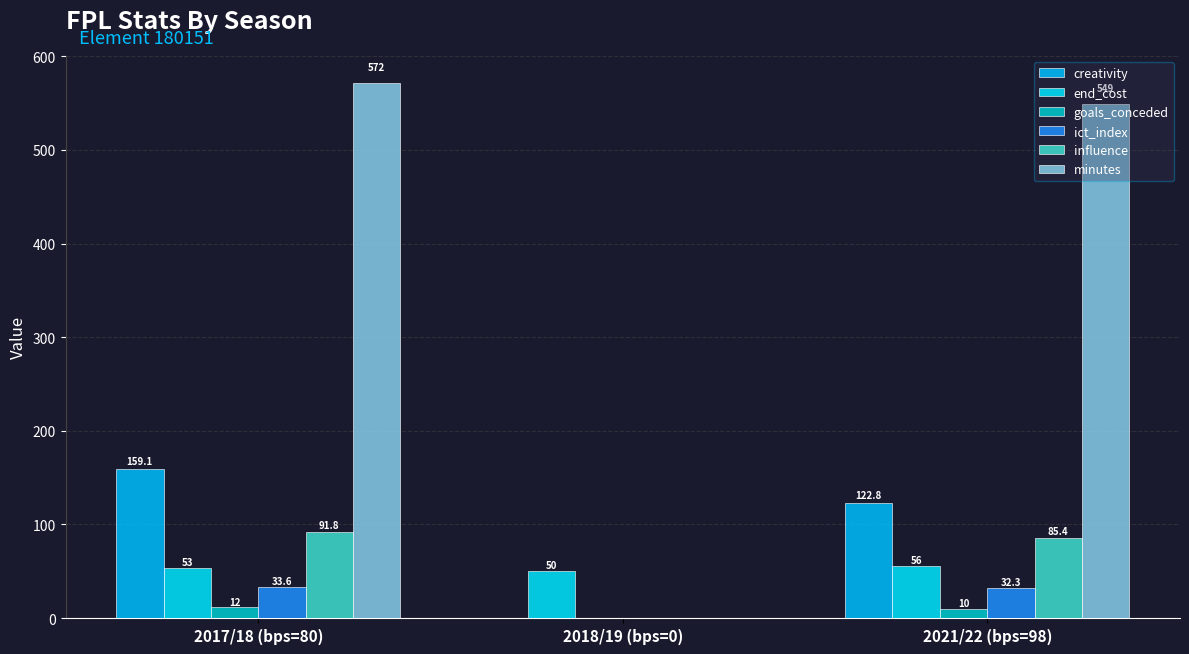

List the series in order of their peak value, lowest first.

goals_conceded, ict_index, end_cost, influence, creativity, minutes